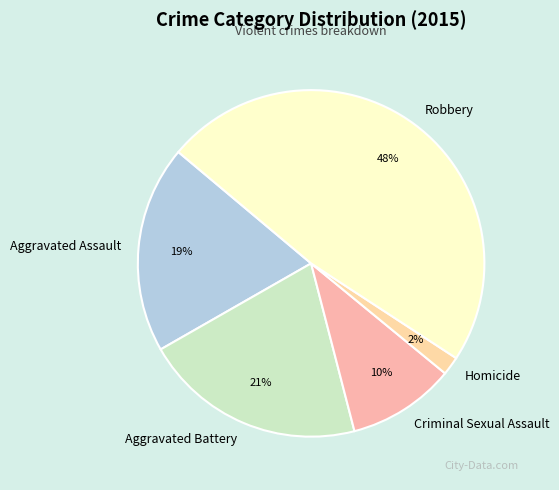

Which slice is the largest?

Robbery